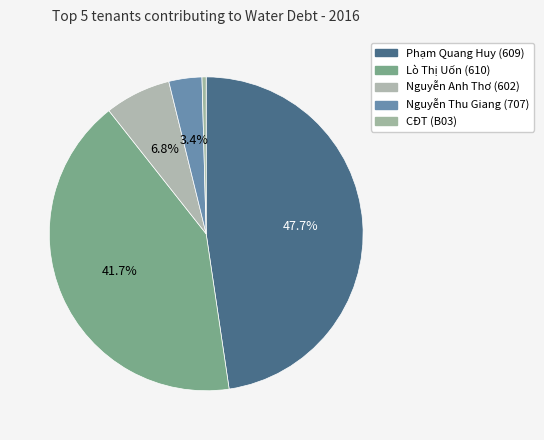

How many segments does this pie chart have?

5